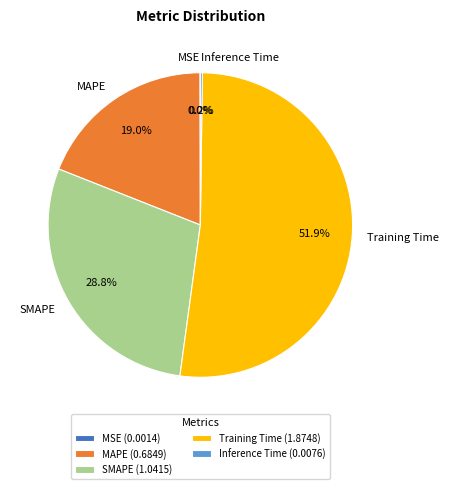

Between Training Time and MAPE, which is larger?

Training Time